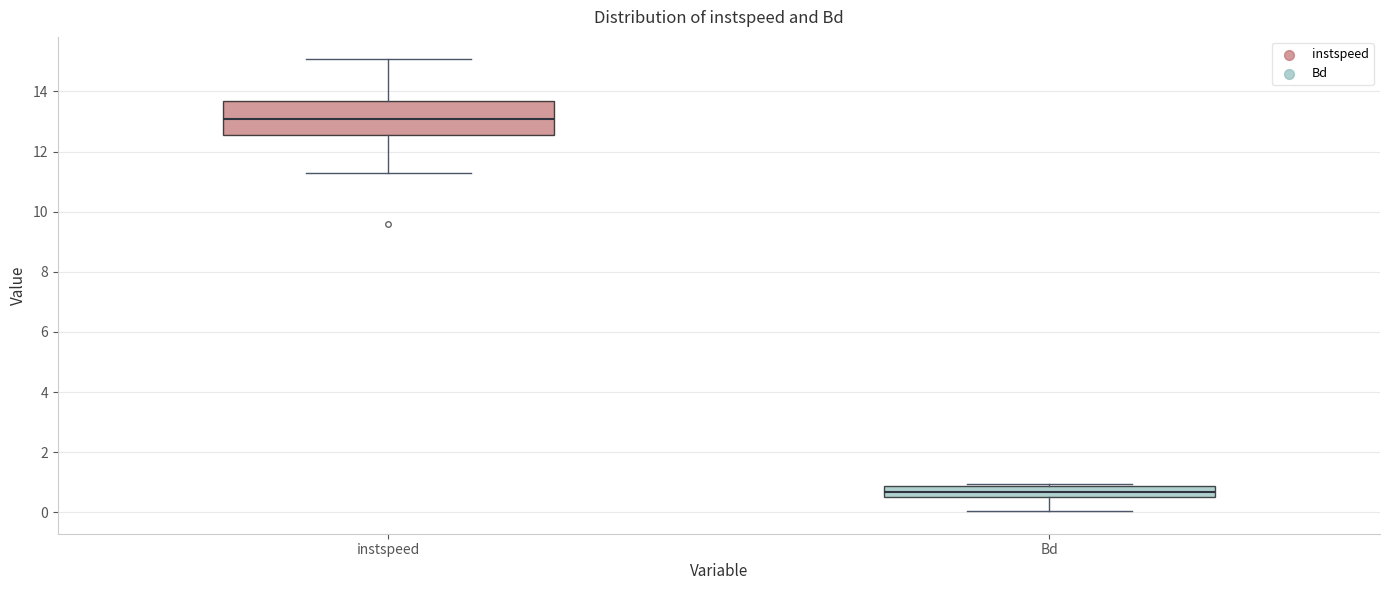

Reading left to right, transcribe this box plot: for each box, give where its median line is, the range the box spans, and where its two whiskers end, as read against the y-axis. The values are not printed on the chart, so give them approximately, as read against the axis.

instspeed: median 13.0, box 12.6 to 13.6, whiskers 11.4 to 15.0
Bd: median 0.6 (inside the box), box 0.6 to 0.8, whiskers 0.0 to 1.0